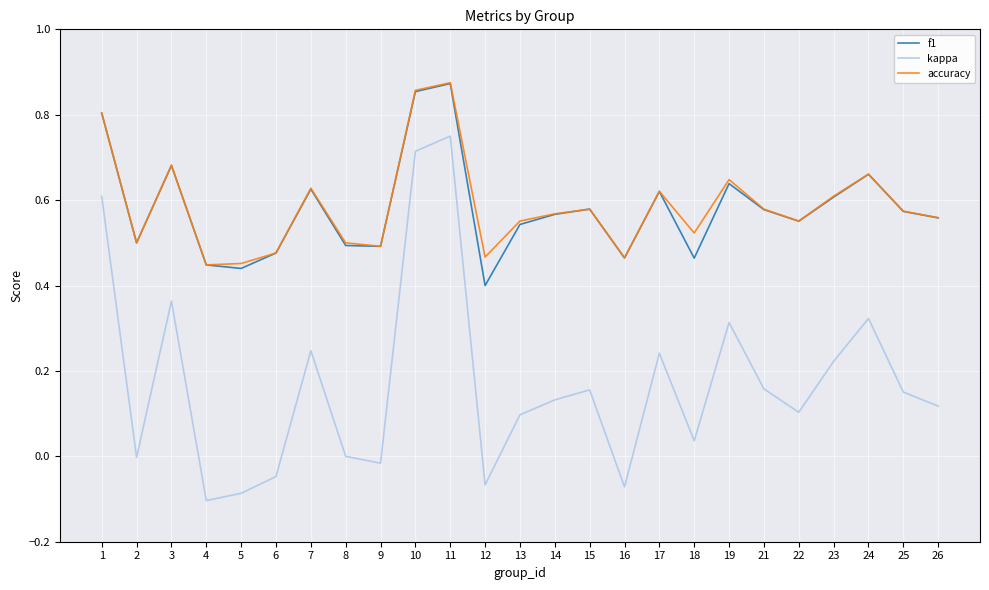

True or false: kappa and accuracy cross at least once.

False